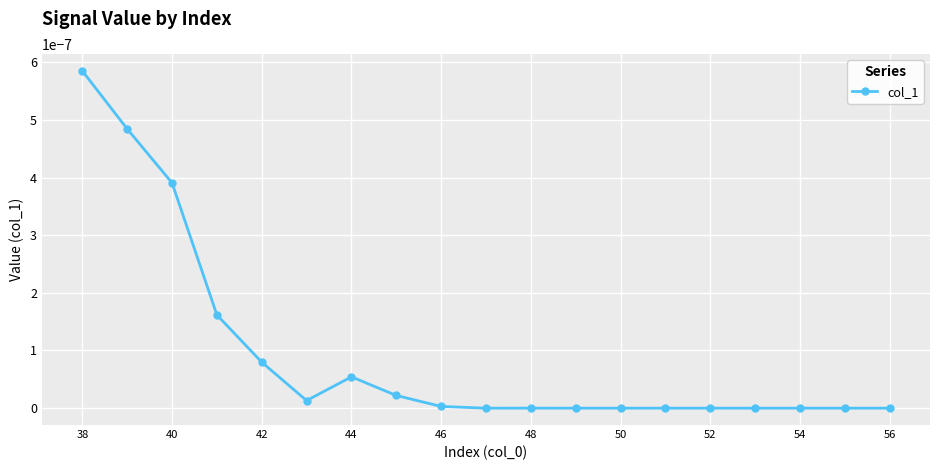

Count the number of data series in this chart.

1